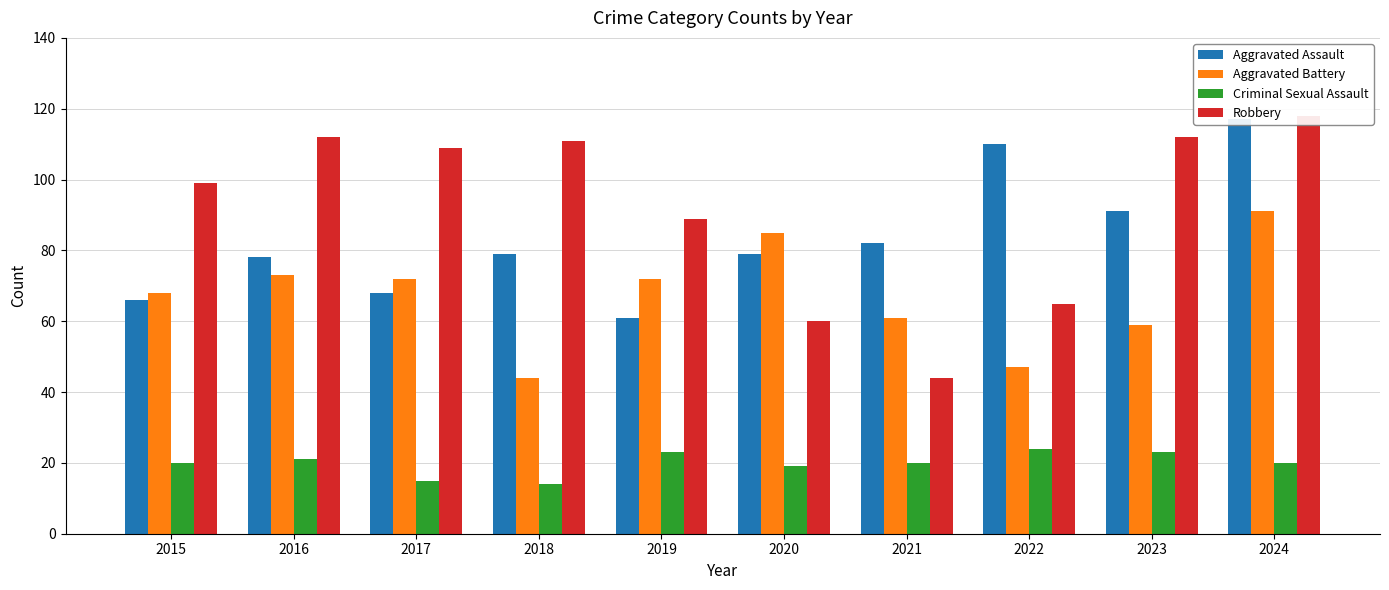

List the series in order of their peak value, lowest first.

Criminal Sexual Assault, Aggravated Battery, Aggravated Assault, Robbery